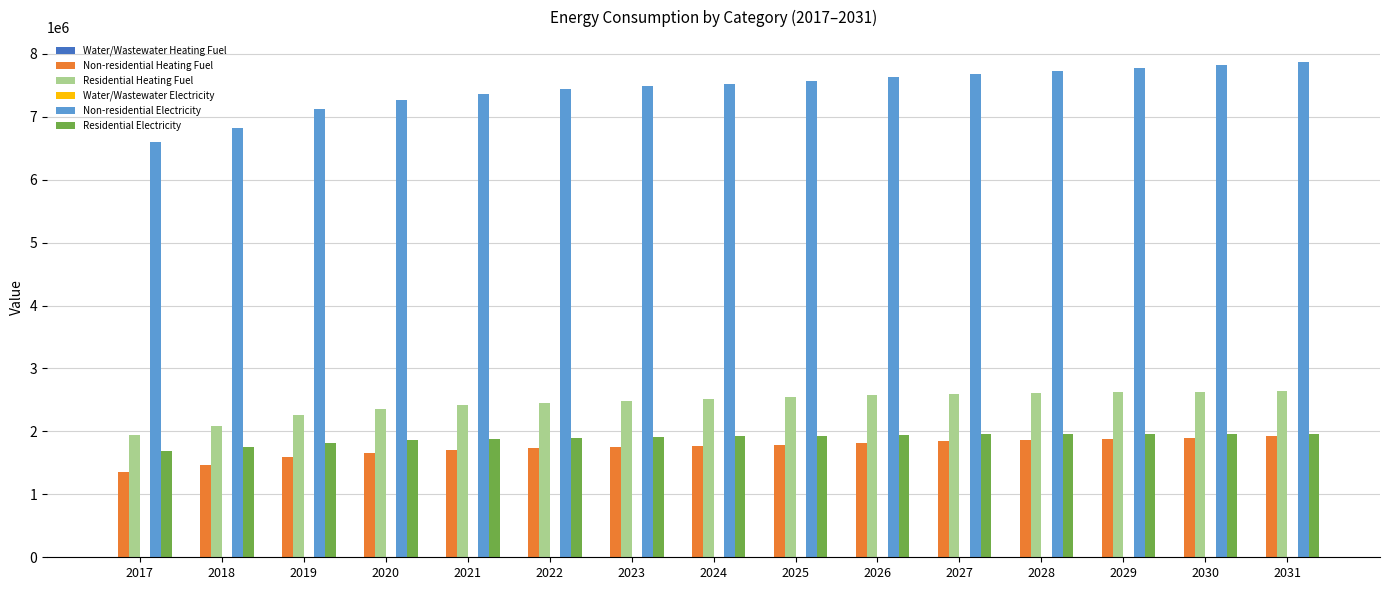

Which series has the largest total across all categories?

Non-residential Electricity